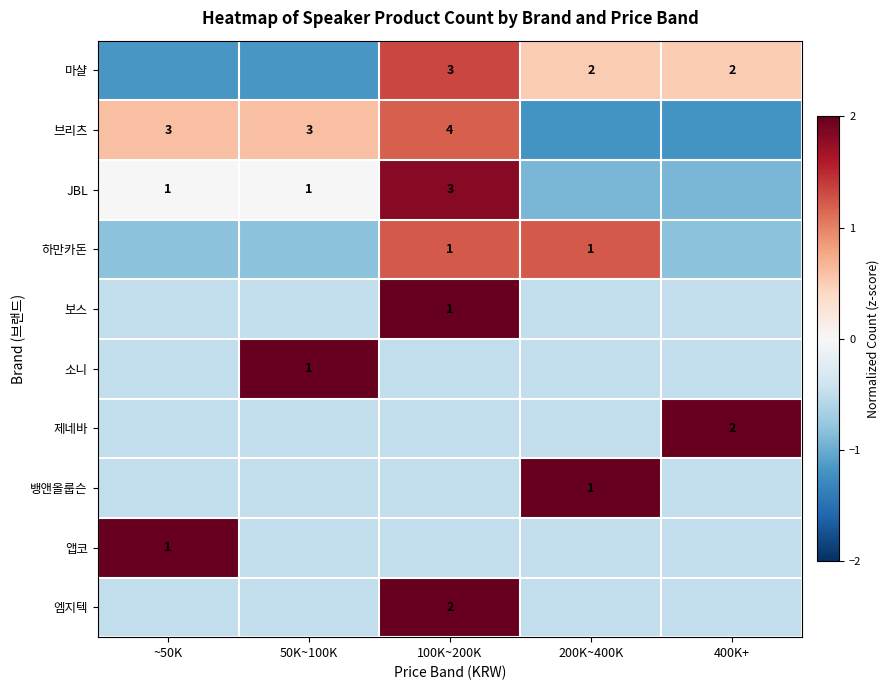

Which series changed the most between 50K~100K and 100K~200K?

마샬